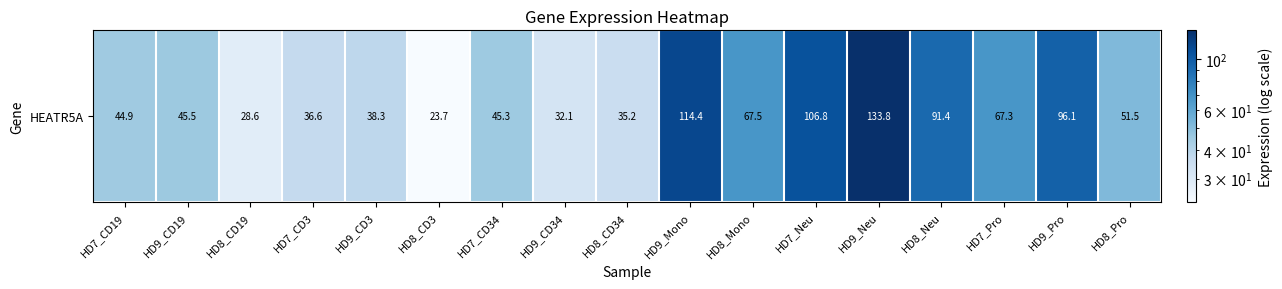

Which category has the highest value across all series?

HD9_Neu